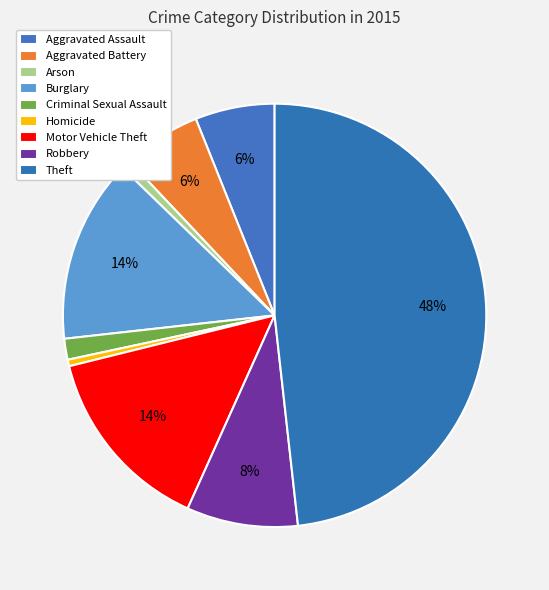

To the nearest percent, what is the difference between the largest and smallest slice percentages?

48%